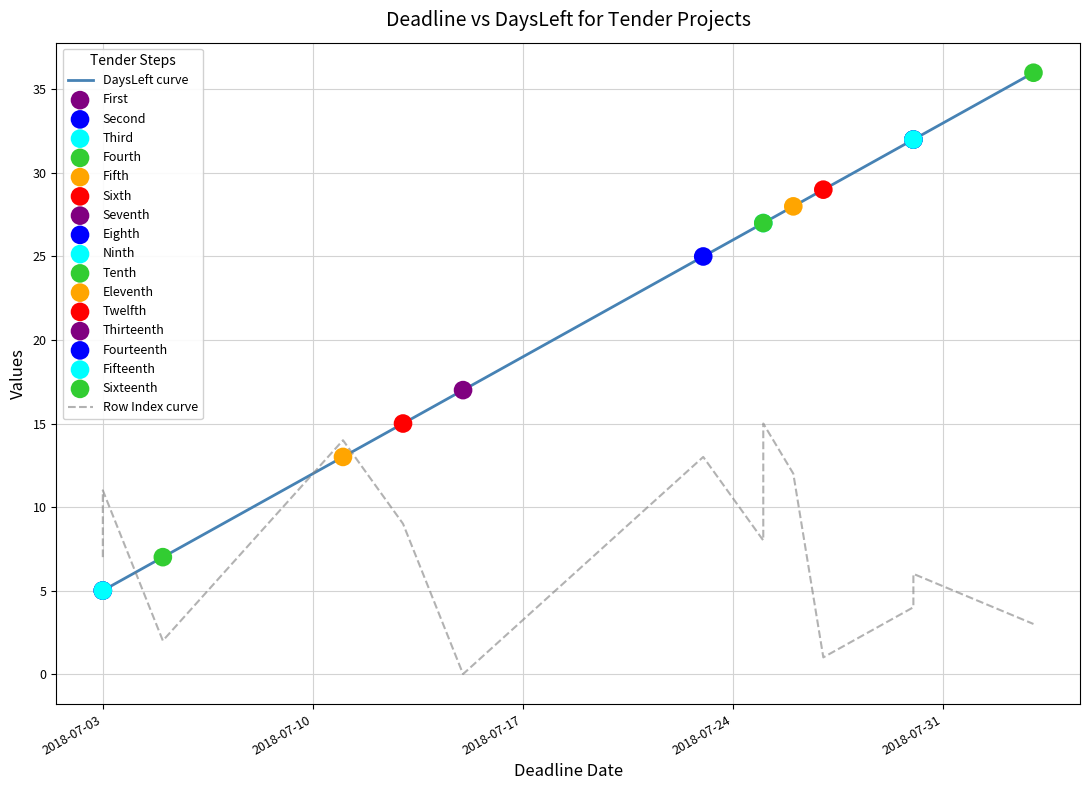

Which series has the widest spread of Y values?

DaysLeft curve